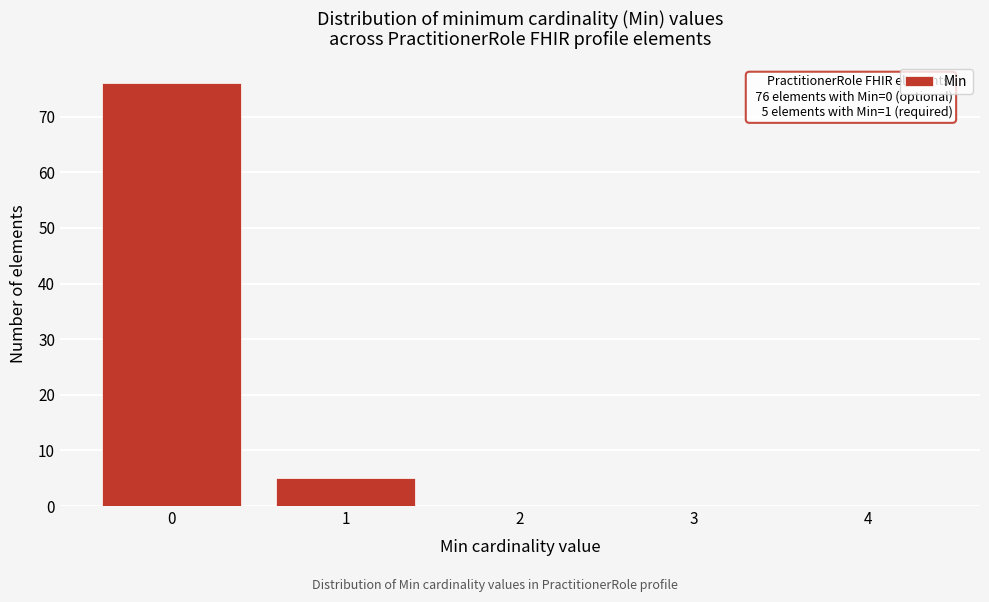

Reading left to right, transcribe all the data shown in this chart.

0=76	1=5	2=0	3=0	4=0